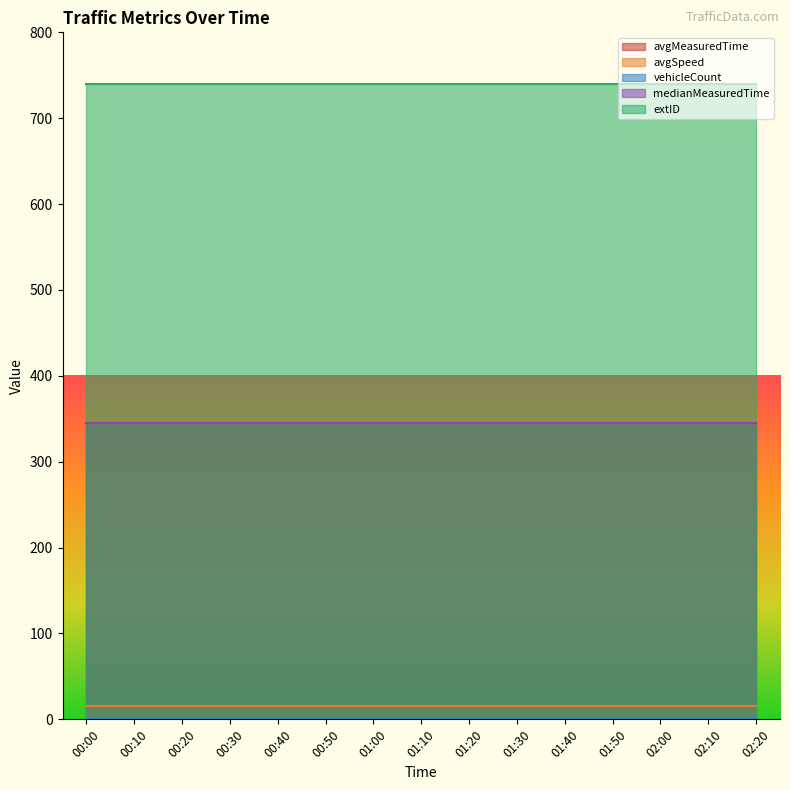

At how many categories does at least one series exceed 716?

15